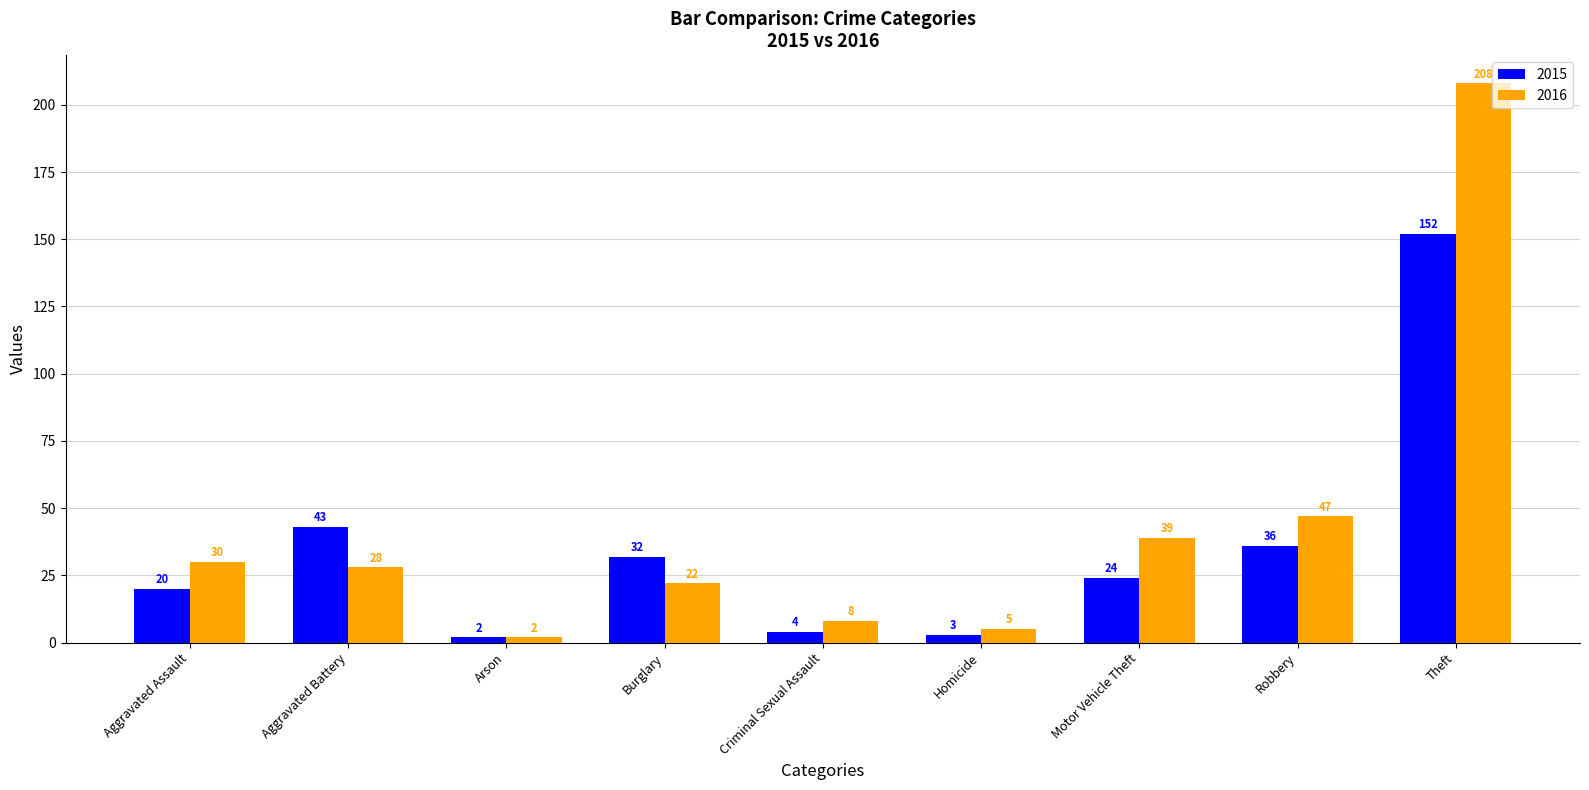

Rank the series at Theft from lowest to highest value.

2015, 2016